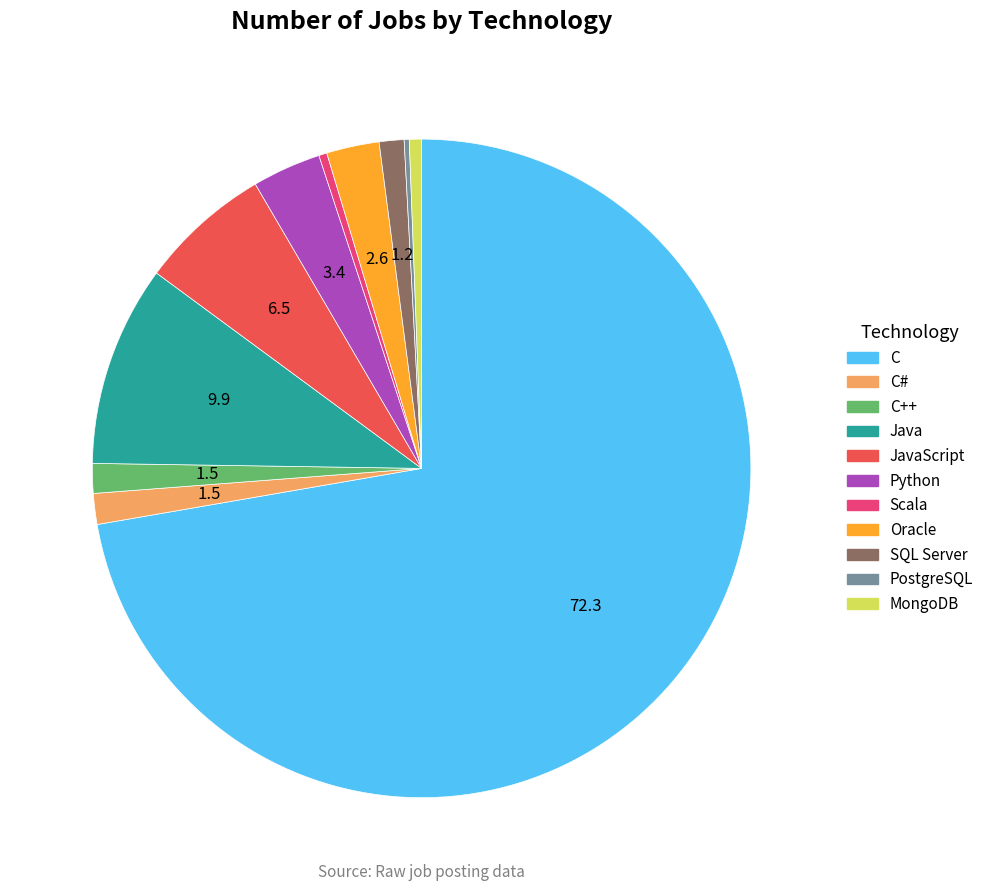

What is the largest slice in the pie chart?

C